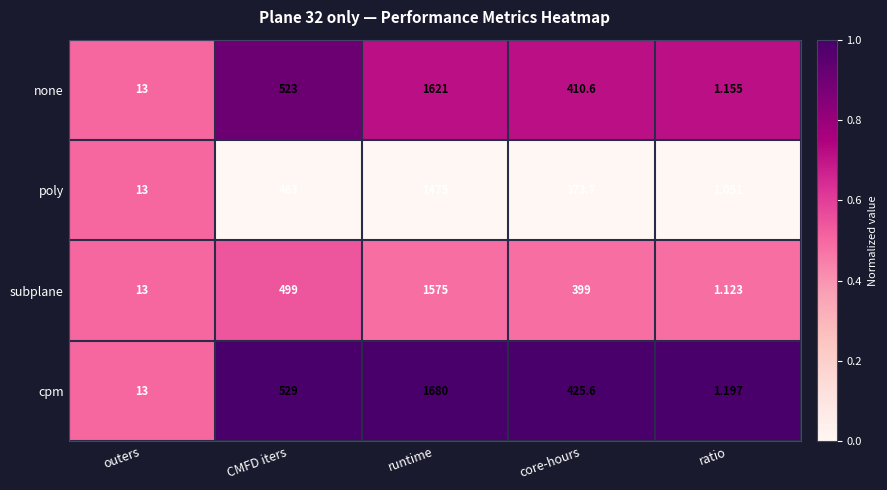

List the series in order of their overall mean, lowest first.

poly, subplane, none, cpm